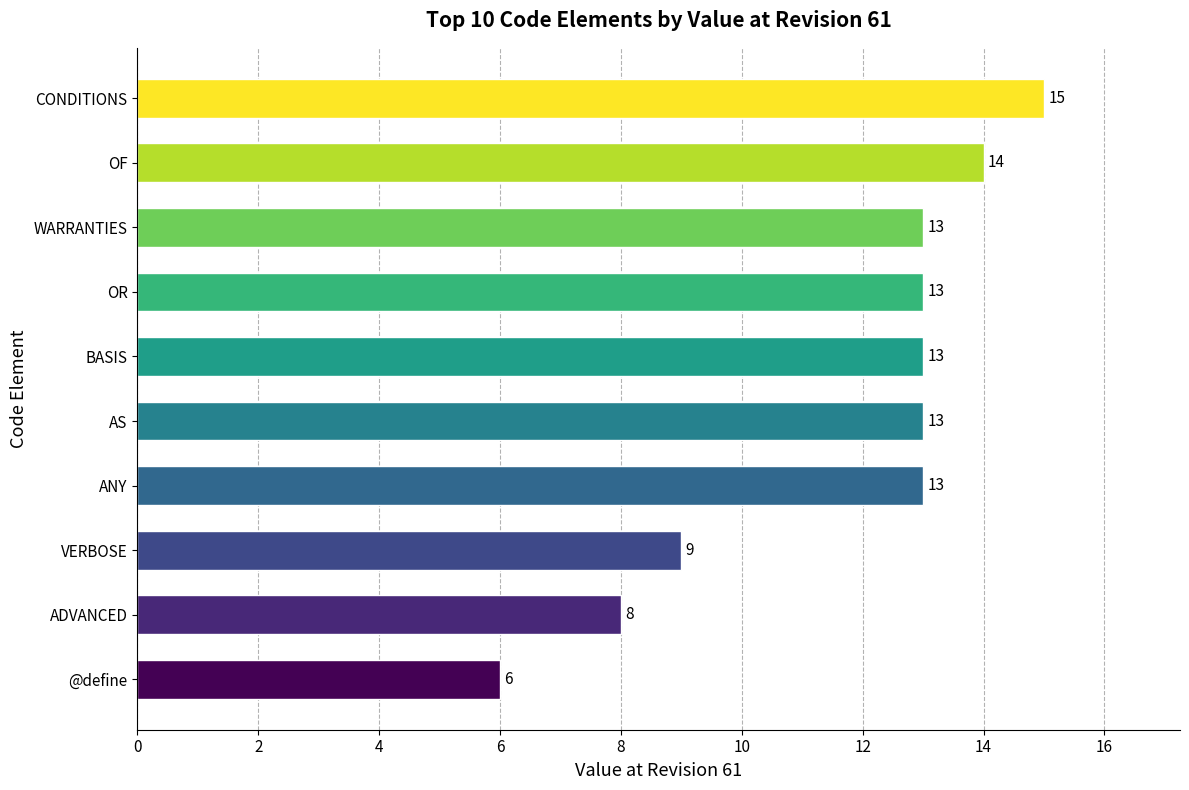

Count the number of categories in the chart.

10